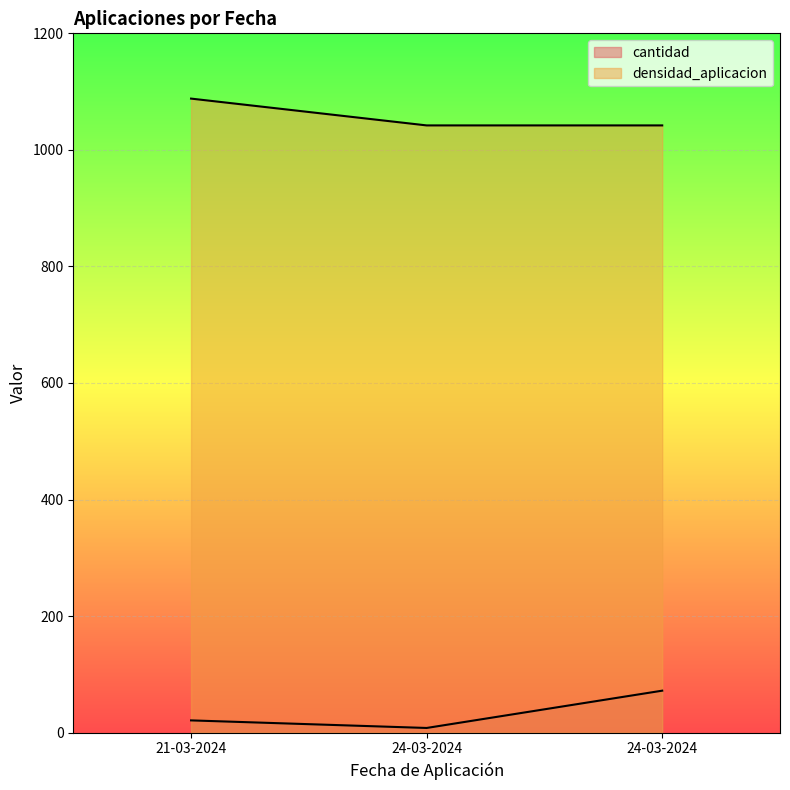

Where does the cantidad series first go above 21?

24-03-2024